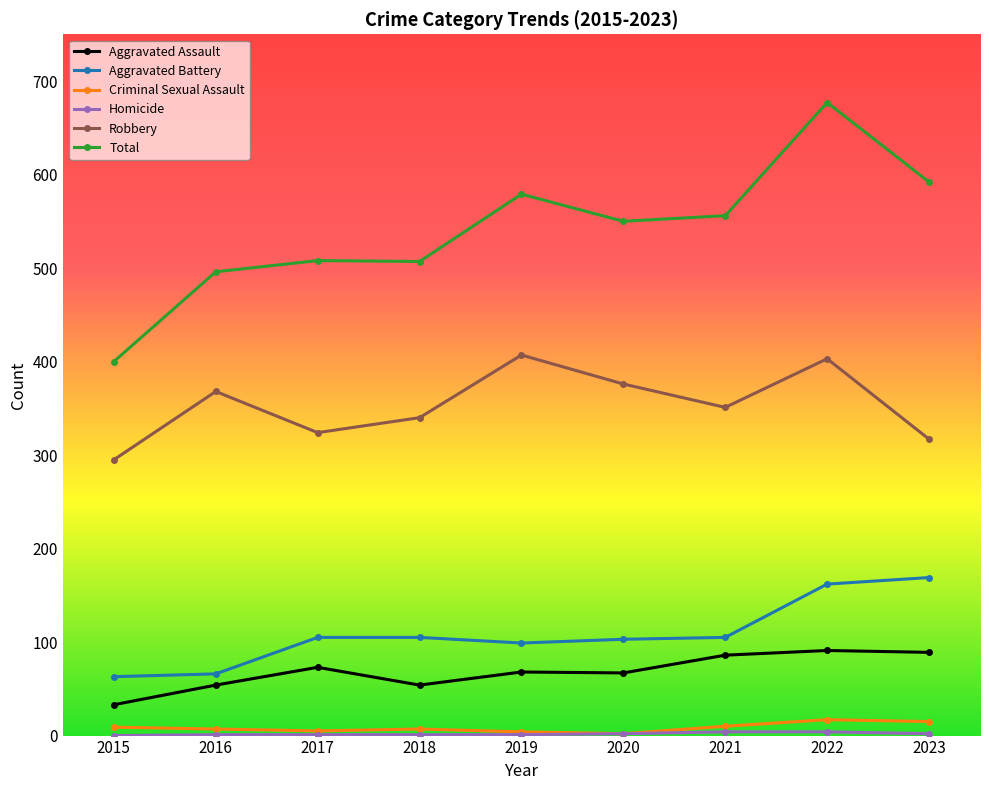

Which series has the largest range (max minus min)?

Total